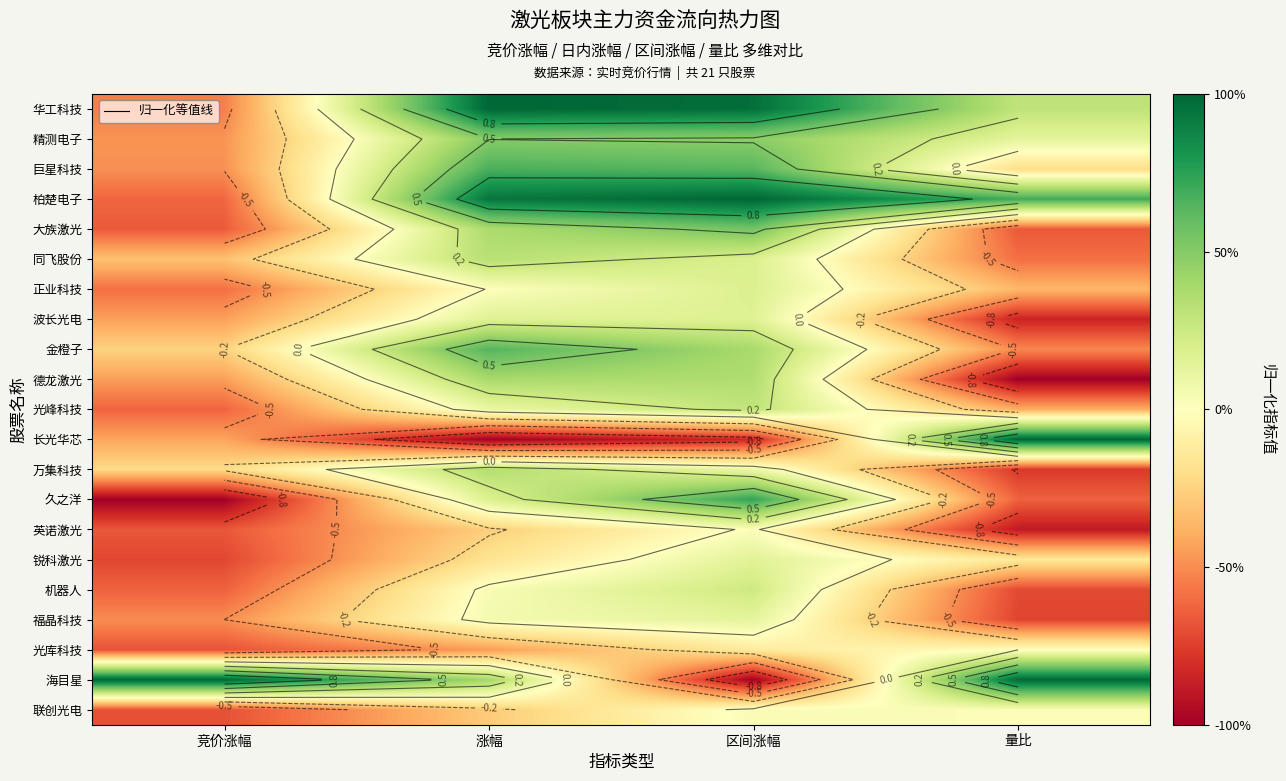

Which category has the highest value across all series?

涨幅